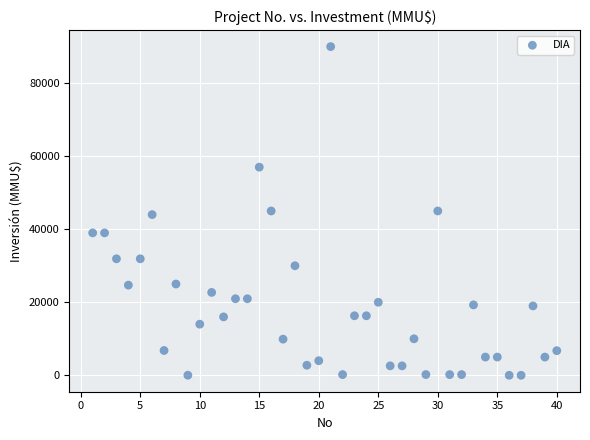

What is the range of X values (max minus min)?

39